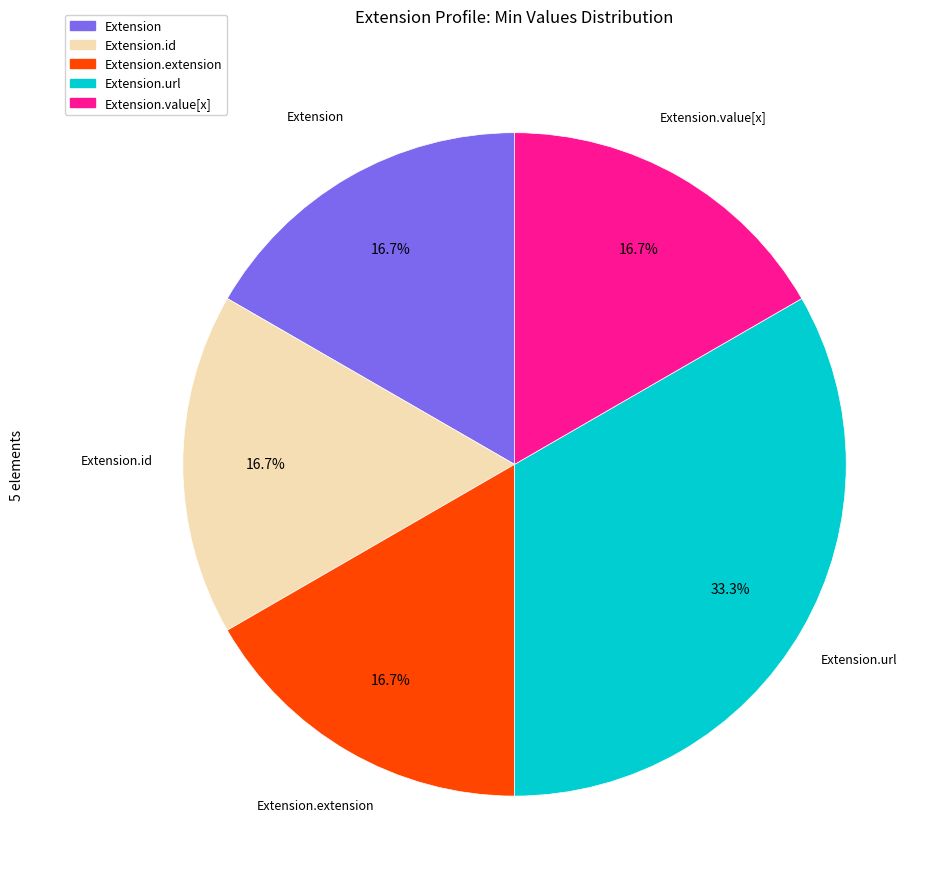

Which slice is the largest?

Extension.url